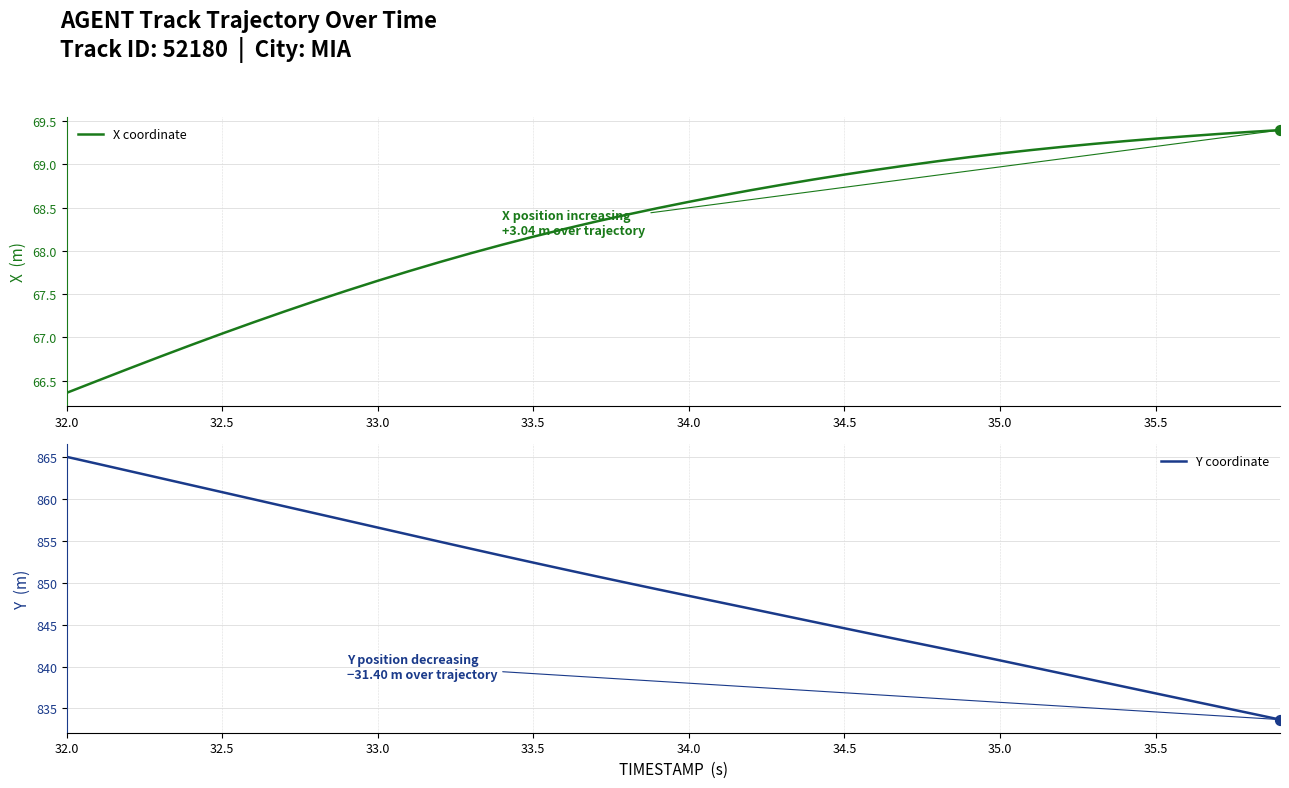

Which series contains the lowest Y value?

X coordinate